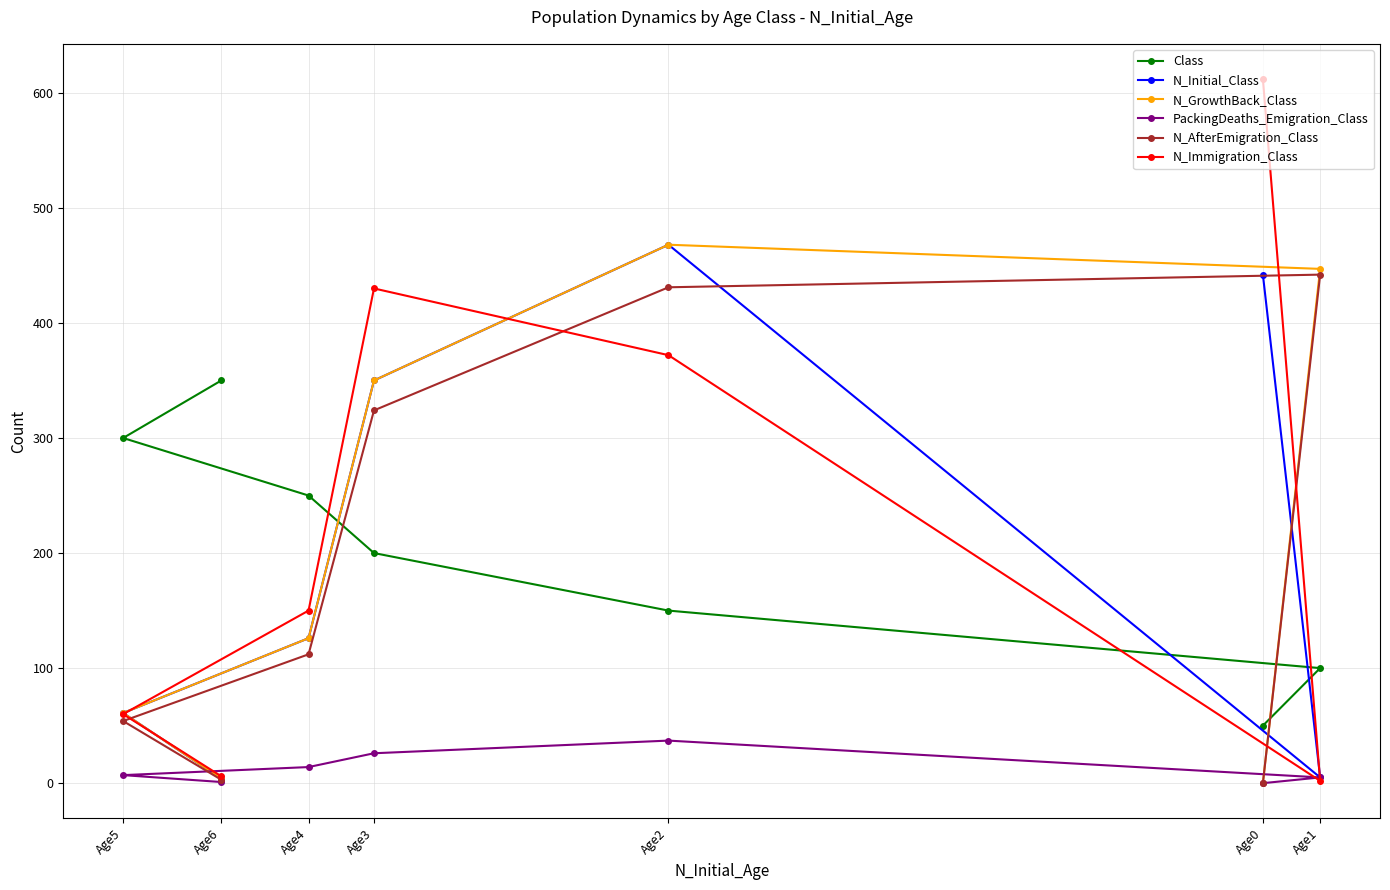

What is the total value across all series at Age3?

1680